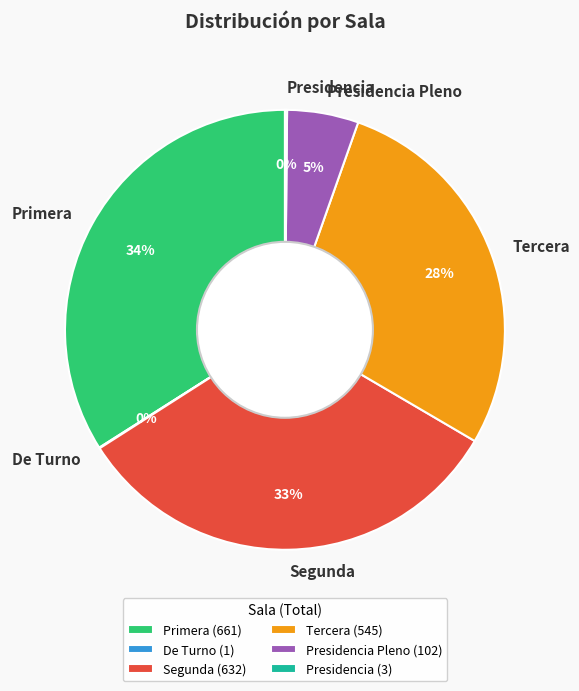

To the nearest percent, what is the average slice percentage?

17%